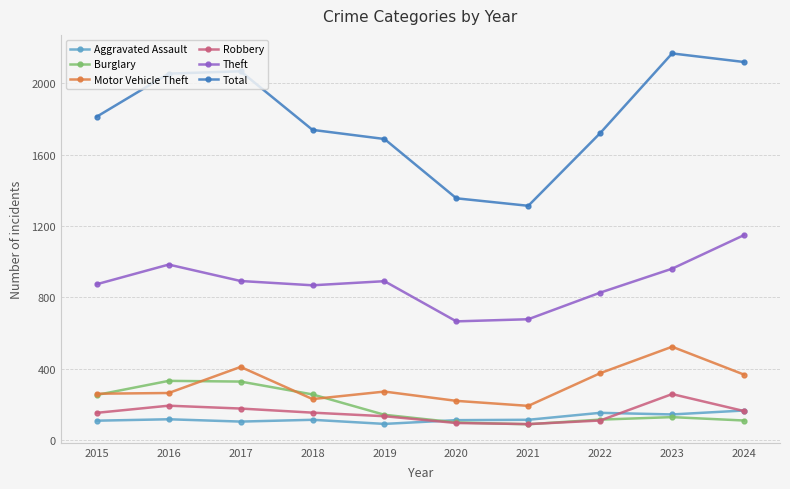

True or false: Theft and Burglary cross at least once.

False